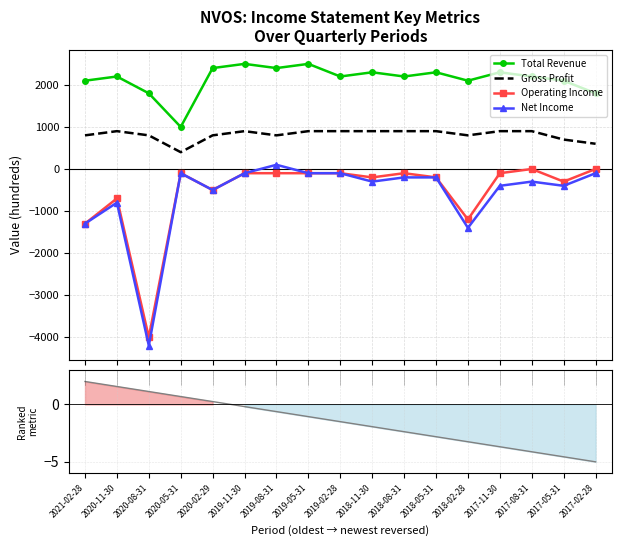

What is the lowest value of the Net Income series?

-4200